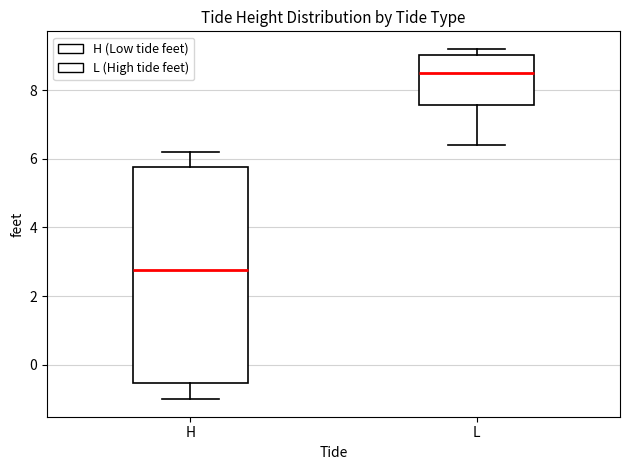

Reading left to right, transcribe this box plot: for each box, give where its median line is, the range the box spans, and where its two whiskers end, as read against the y-axis. The values are not printed on the chart, so give them approximately, as read against the axis.

H: median 2.8, box -0.6 to 5.8, whiskers -1.0 to 6.2
L: median 8.6, box 7.6 to 9.0, whiskers 6.4 to 9.2